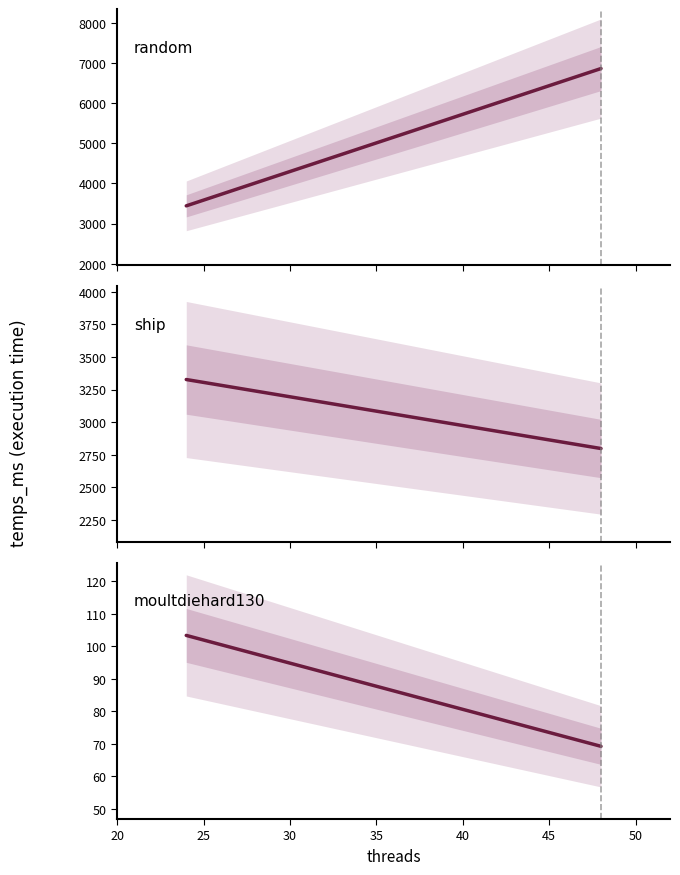

Between 20 and 25, which series saw the biggest shift?

random